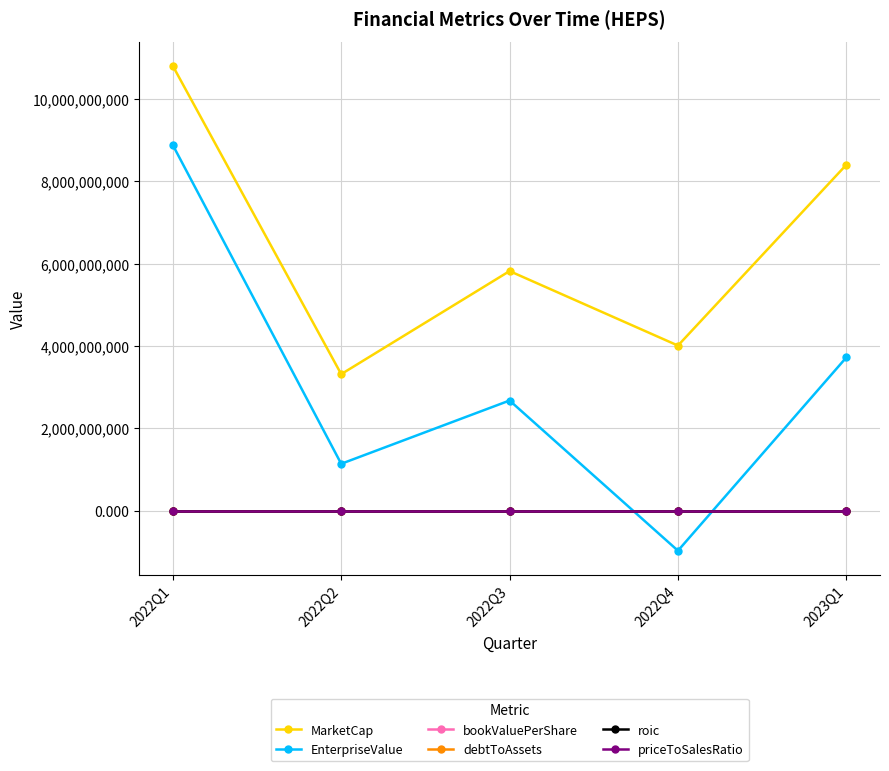

At which label does MarketCap reach its minimum?

2022Q2